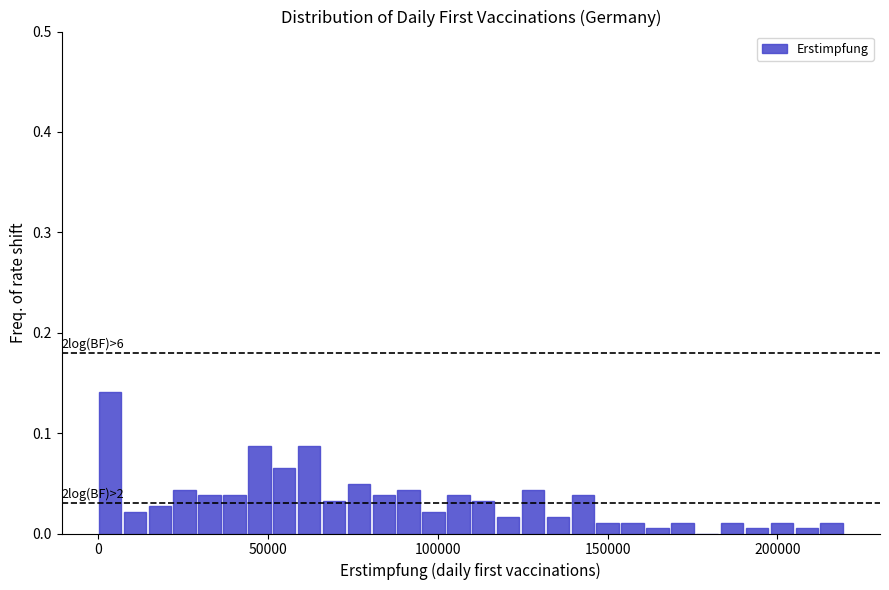

Around what value on the x-axis is the tallest bar? Give the approximate position of its centre, as read against the axis.

5000